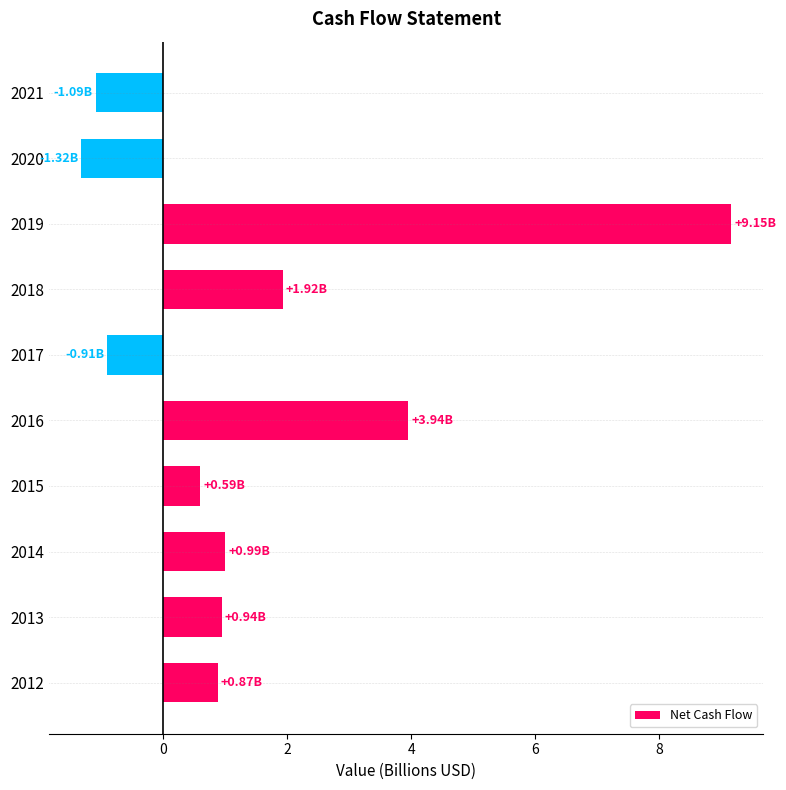

What is the difference between the maximum and minimum values?

10.5